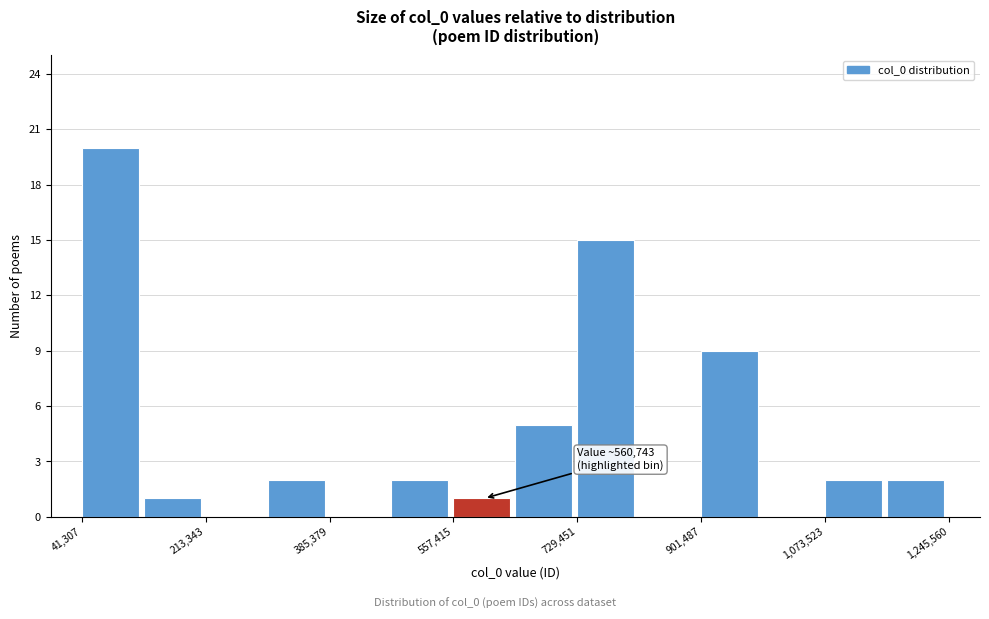

Over which range of the x-axis is the bar tallest?

40000 to 120000